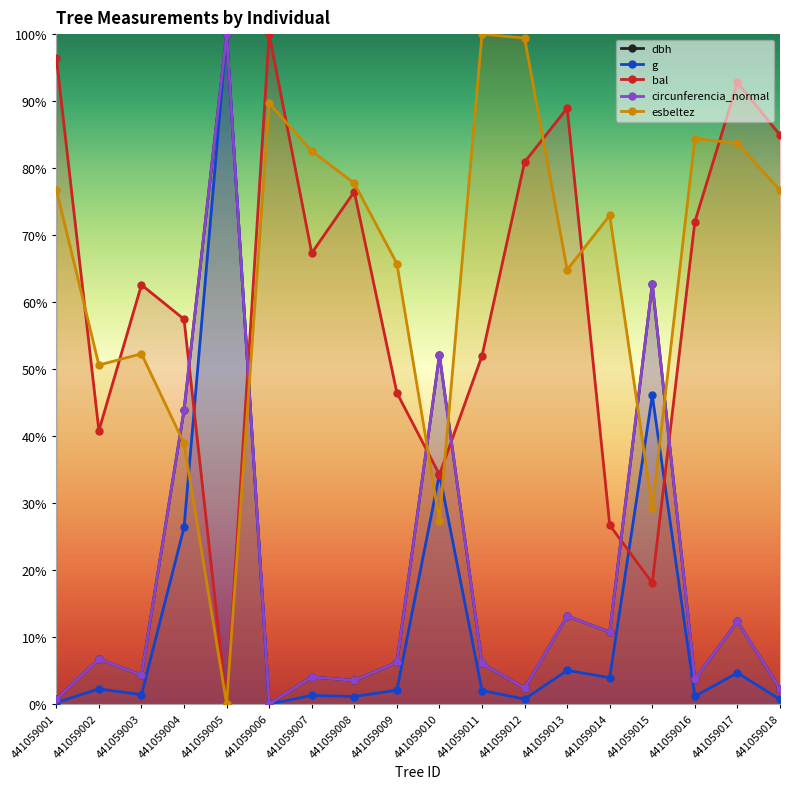

Count the number of data series in this chart.

5